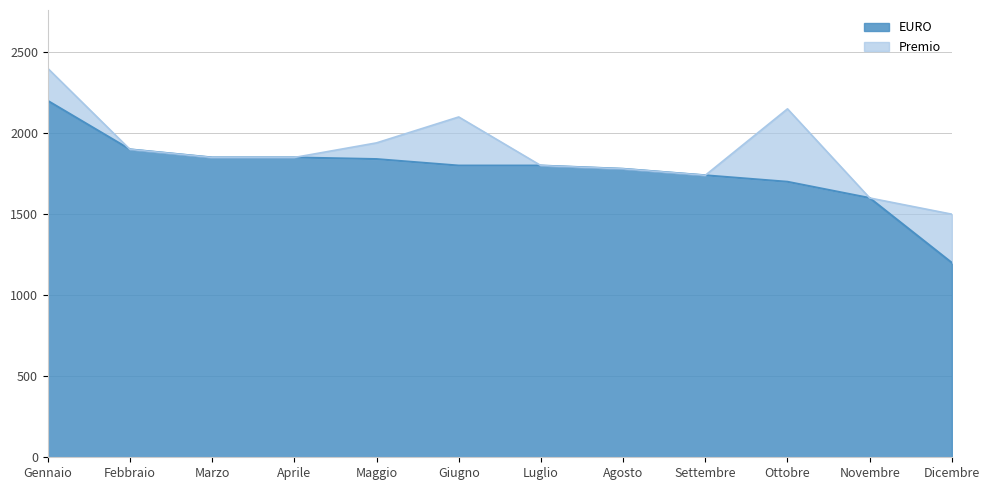

List the labels in order of value, smallest first.

Dicembre, Novembre, Ottobre, Settembre, Agosto, Giugno, Luglio, Maggio, Marzo, Aprile, Febbraio, Gennaio